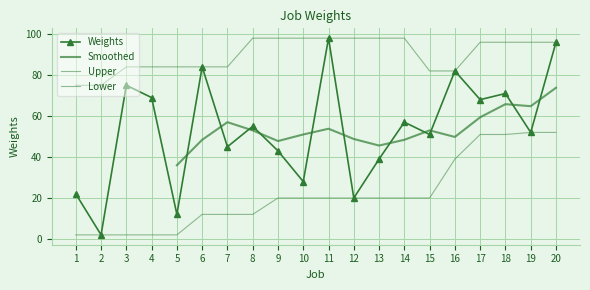

What is the maximum value shown in the chart?

98